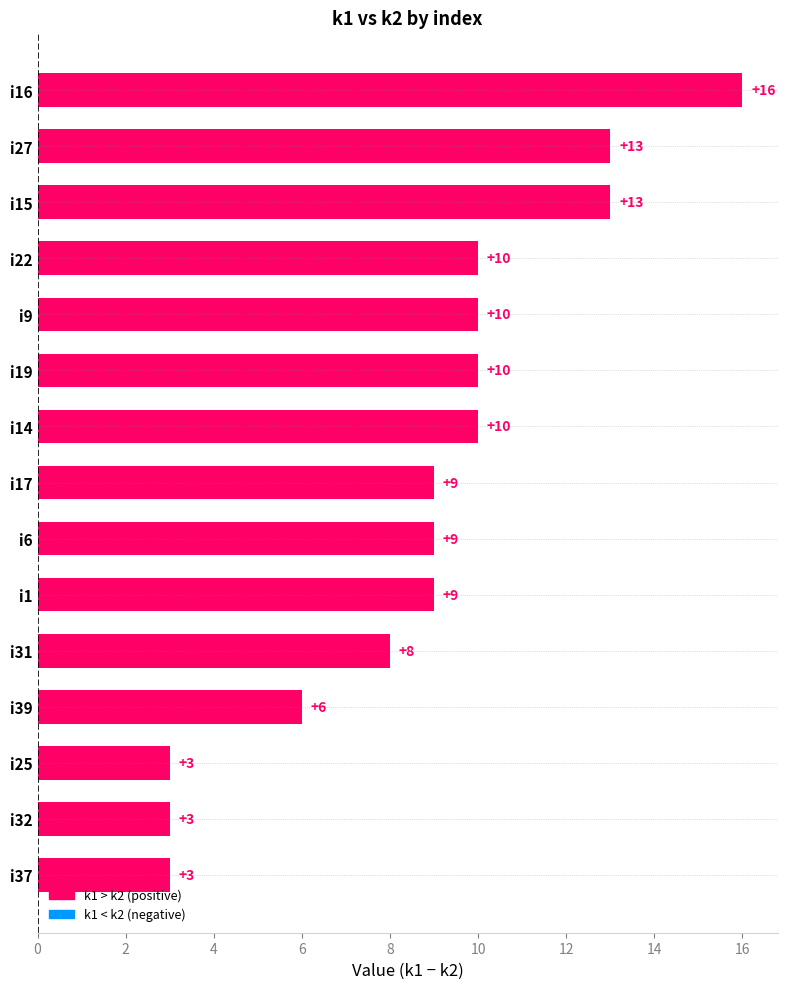

The chart shows a value of 3 at i25. True or false?

True